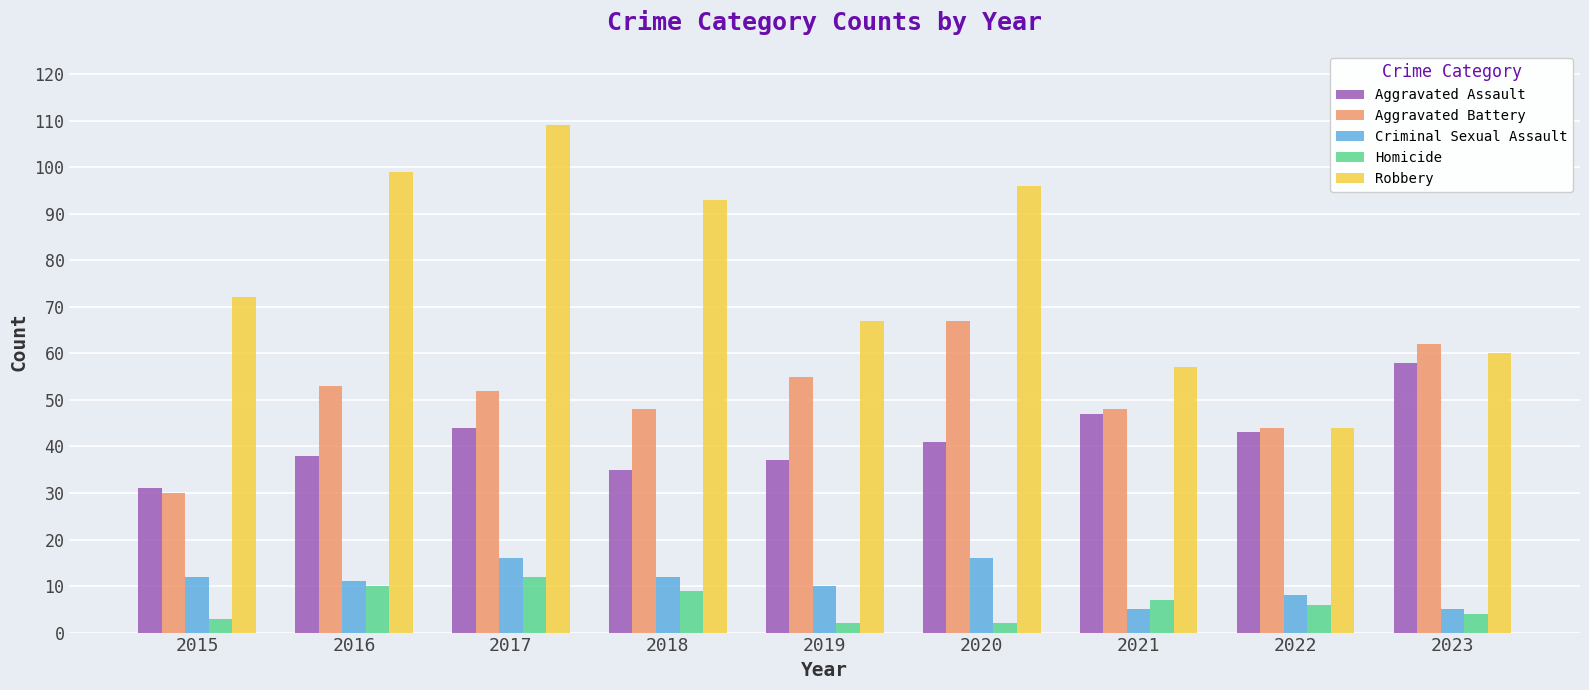

What is the smallest value displayed?

2